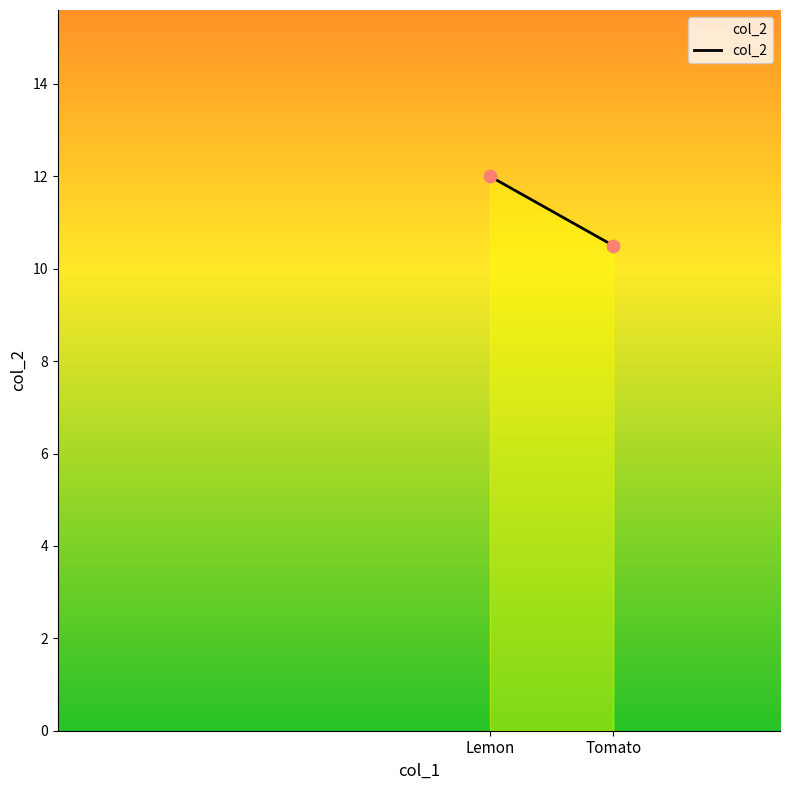

What Y value in the scatter plot is closest to 11?

10.5